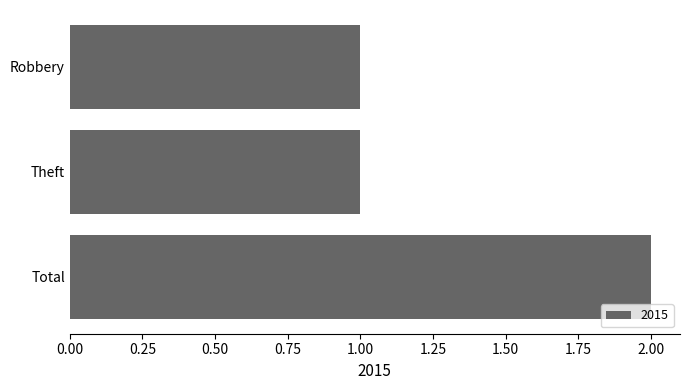

What is the change in value from Theft to Total?

+1